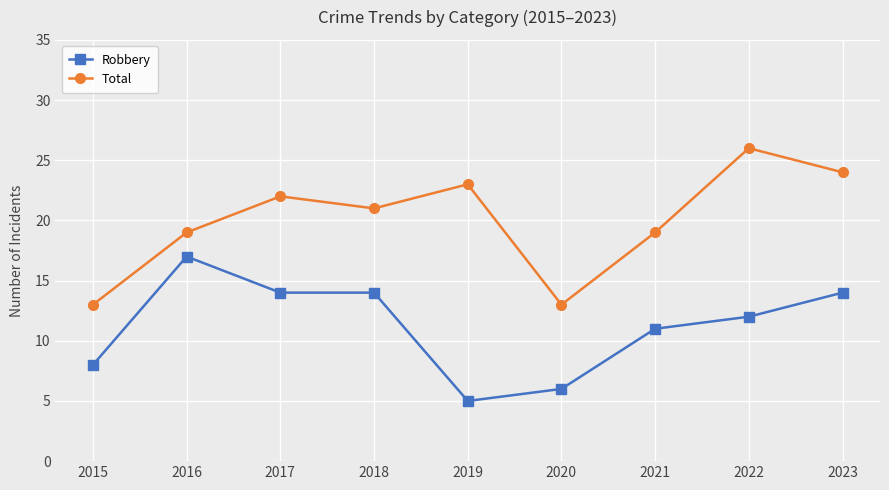

True or false: Total has a value of 13 at 2015.

True